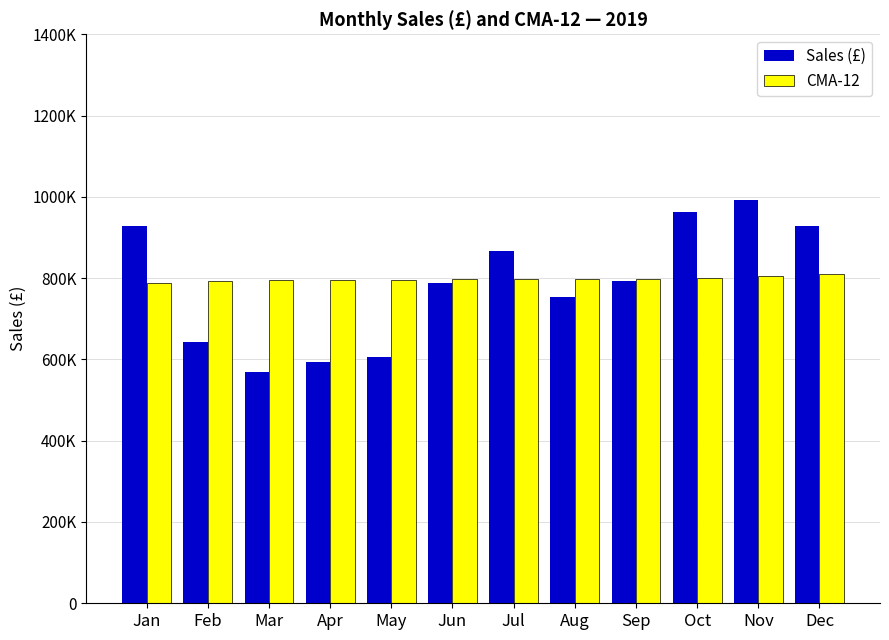

The value of Sales (£) at Mar is 909820. True or false?

False